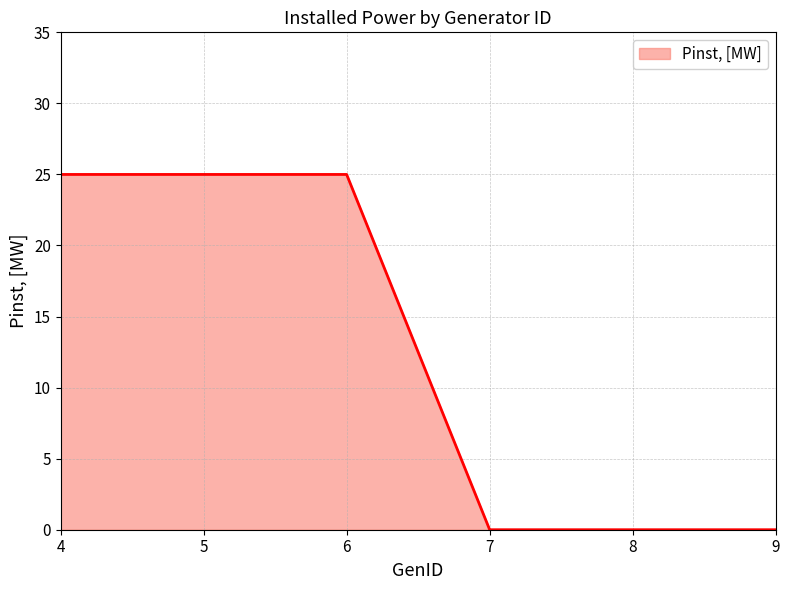

Count the number of categories in the chart.

6